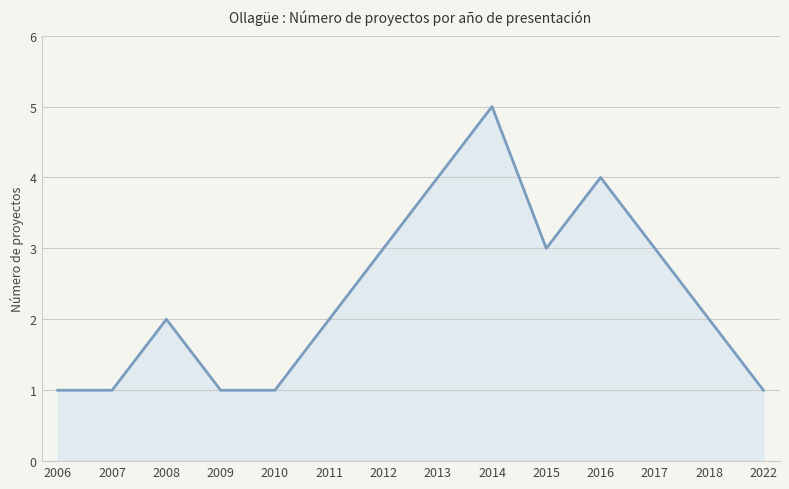

Approximately how many times larger is the value at 2015 compared to 2009?

3.0